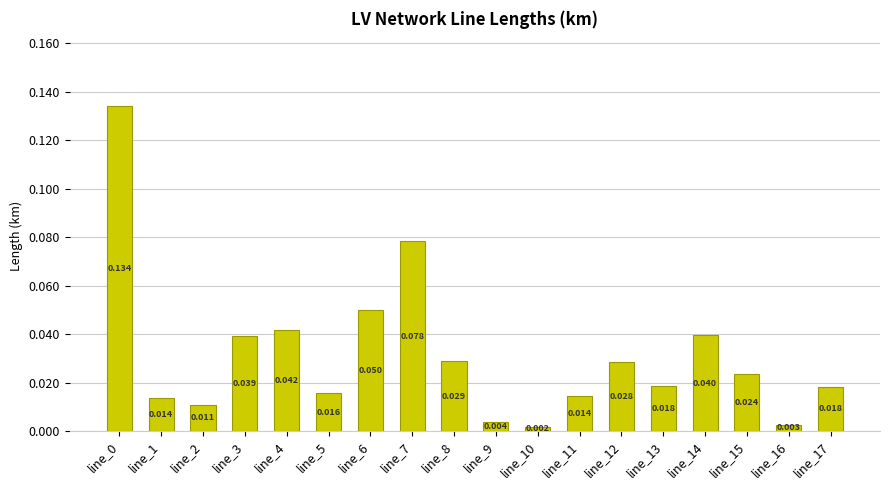

List the labels in order of value, smallest first.

line_10, line_16, line_9, line_2, line_1, line_11, line_5, line_17, line_13, line_15, line_12, line_8, line_3, line_14, line_4, line_6, line_7, line_0